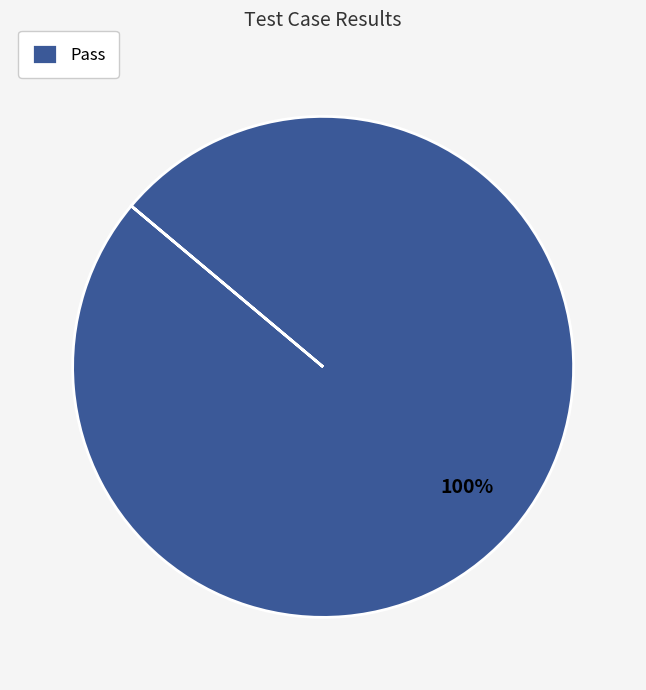

Count the number of slices in the pie.

1